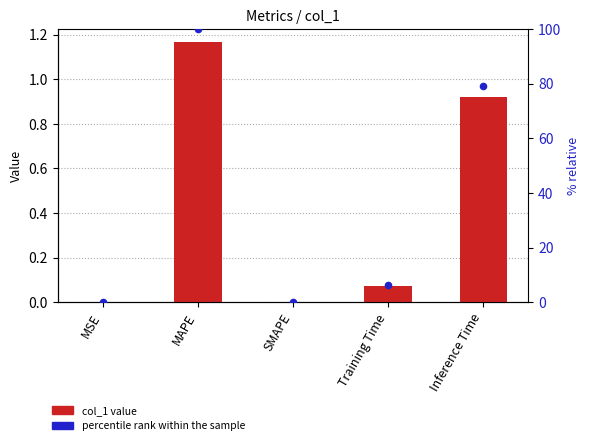

At how many categories does at least one series exceed 87?

1